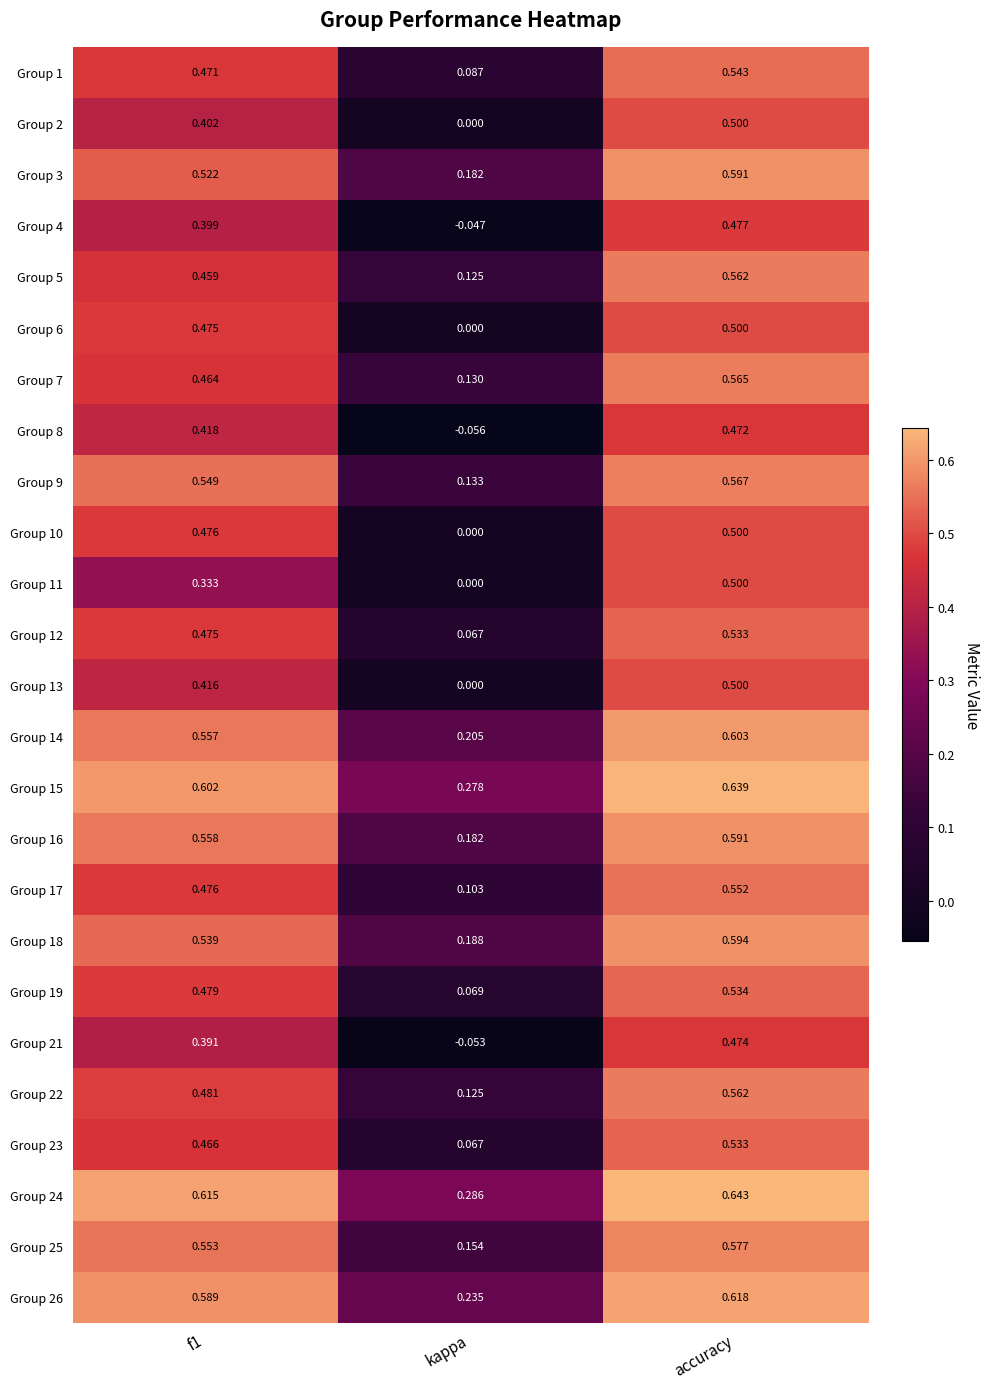

Where is Group 24 nearest to the value 0?

kappa